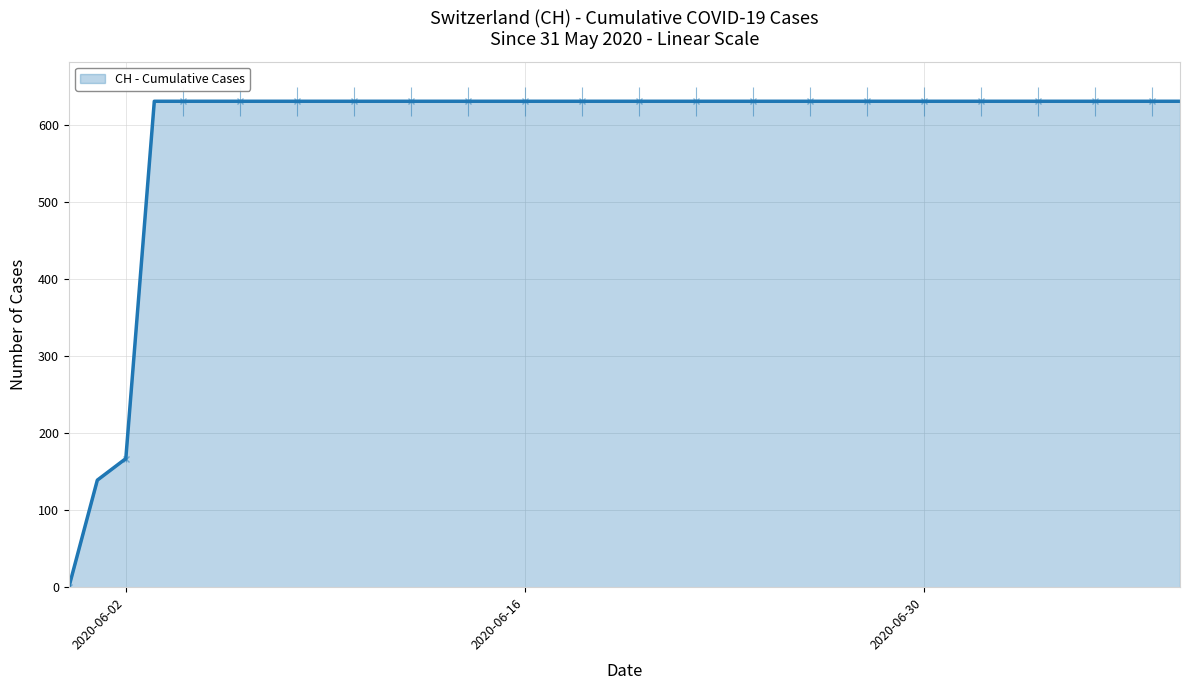

What is the value of the 12th point from the left?

631